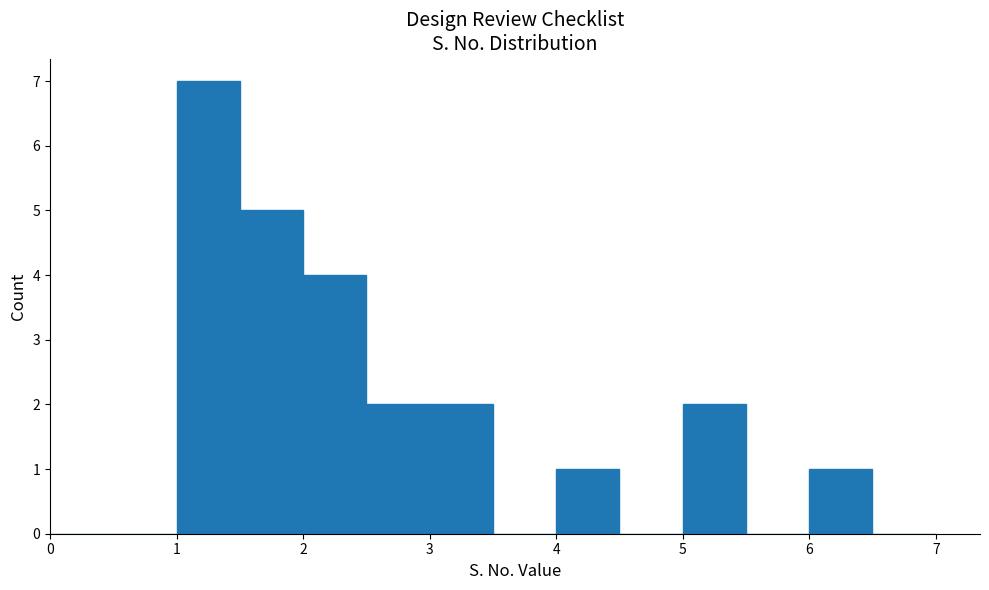

Reading left to right, list every bar in this chart as the range it spans on the x-axis followed by its height. The values are not printed on the chart, so give them approximately, as read against the axis.

0.0 to 0.5: 0
0.5 to 1.0: 0
1.0 to 1.5: 7
1.5 to 2.0: 5
2.0 to 2.5: 4
2.5 to 3.0: 2
3.0 to 3.5: 2
3.5 to 4.0: 0
4.0 to 4.5: 1
4.5 to 5.0: 0
5.0 to 5.5: 2
5.5 to 6.0: 0
6.0 to 6.5: 1
6.5 to 7.0: 0